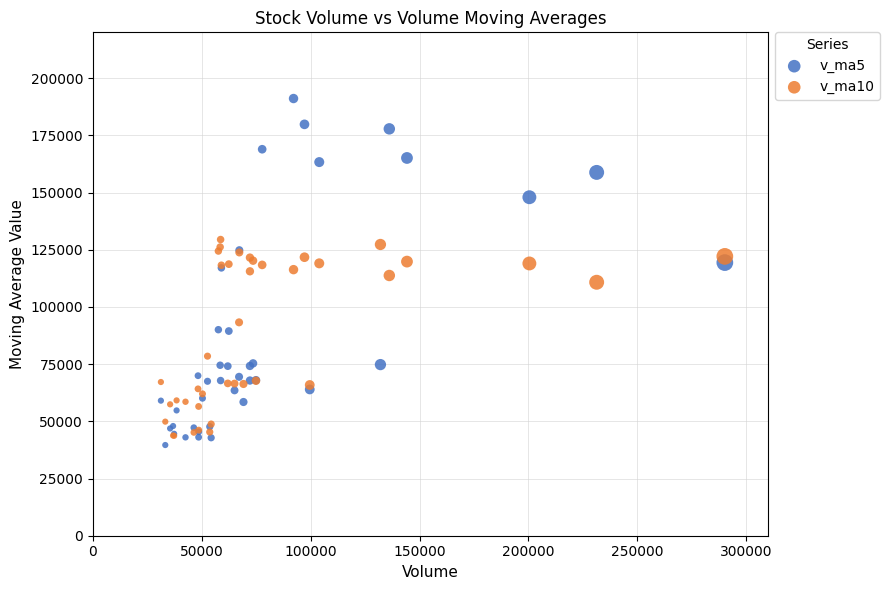

What are all the series names shown in the legend?

v_ma5, v_ma10